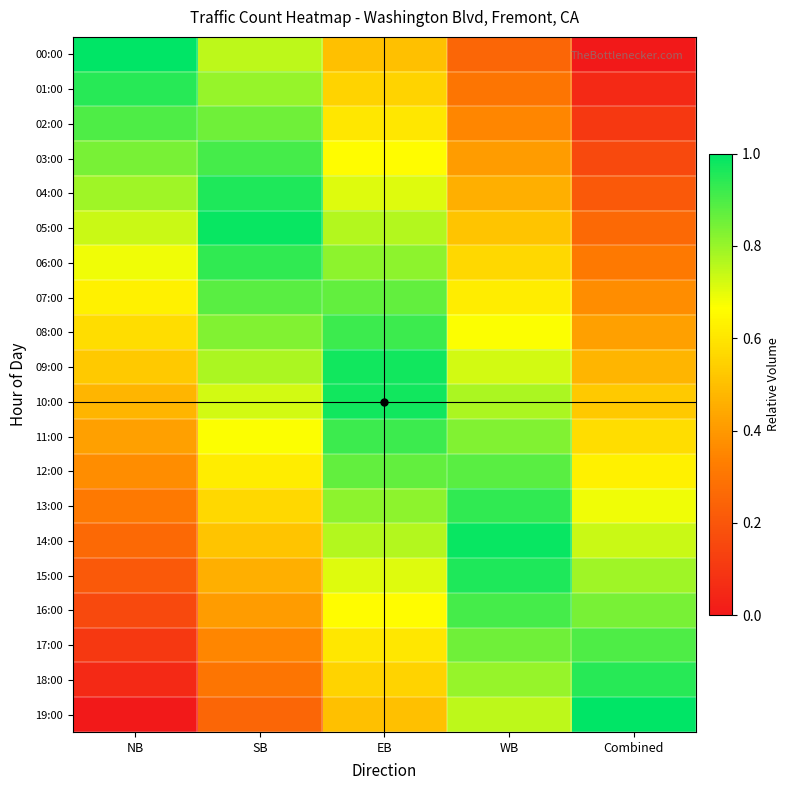

List the series in order of their peak value, highest first.

00:00, 19:00, 05:00, 14:00, 10:00, 09:00, 04:00, 15:00, 01:00, 18:00, 06:00, 13:00, 08:00, 11:00, 03:00, 16:00, 02:00, 17:00, 07:00, 12:00